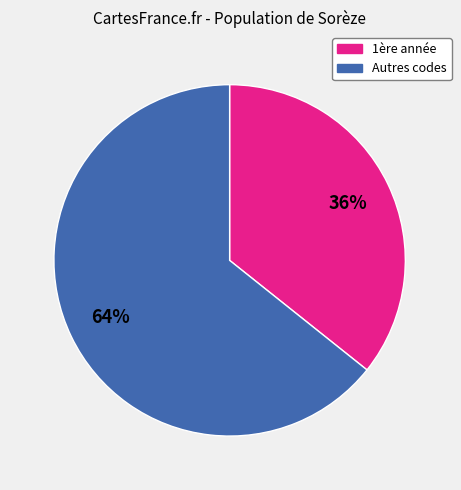

To the nearest percent, what is the average slice percentage?

50%